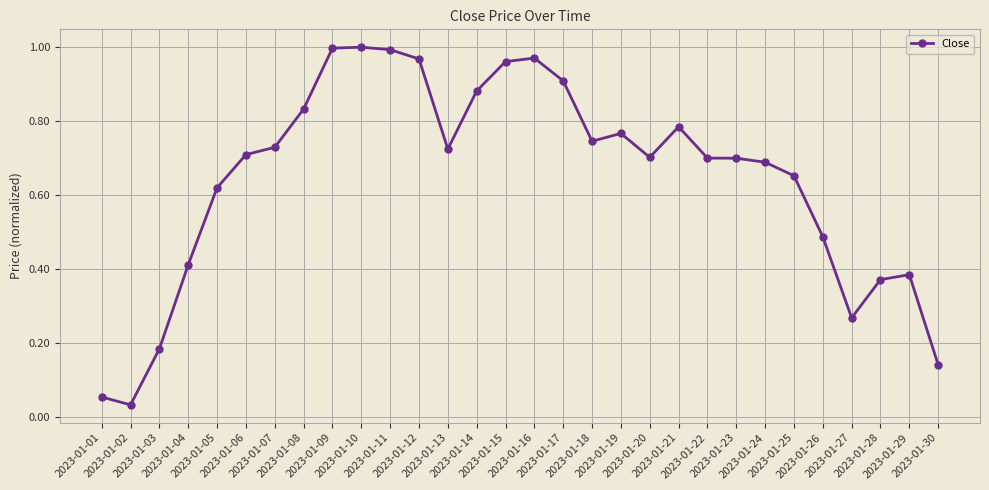

Is it true that the value at 2023-01-16 is 1.0?

True